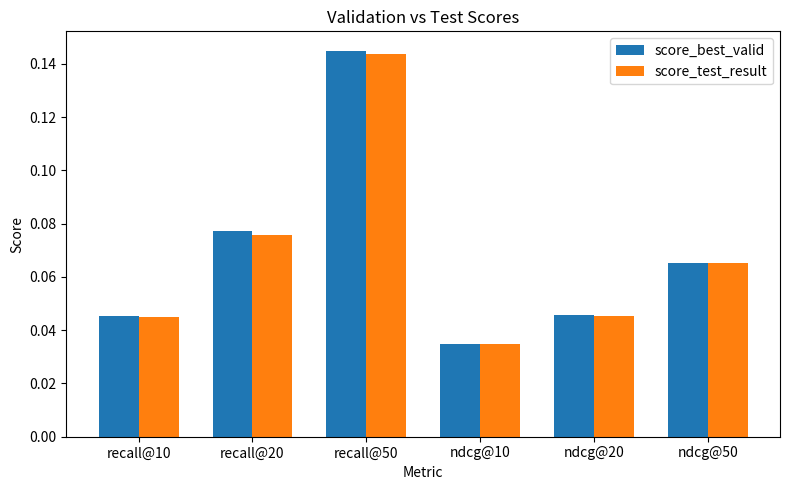

What position from the left is ndcg@50?

6